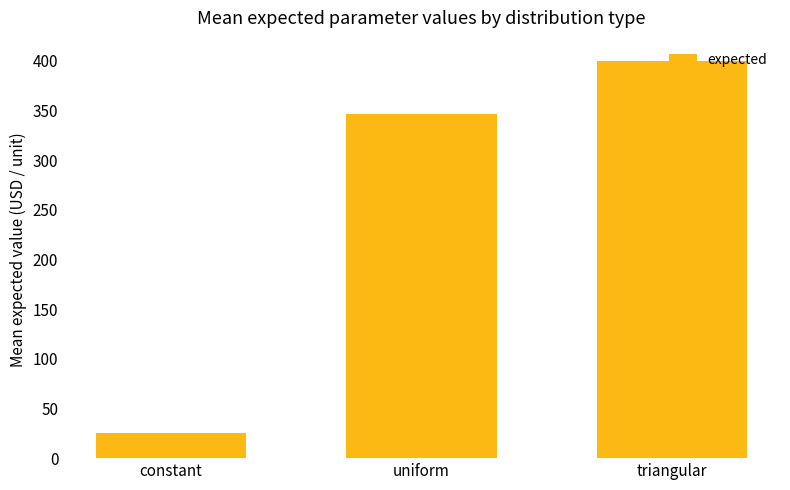

The chart shows a value of 25.7 at constant. True or false?

True